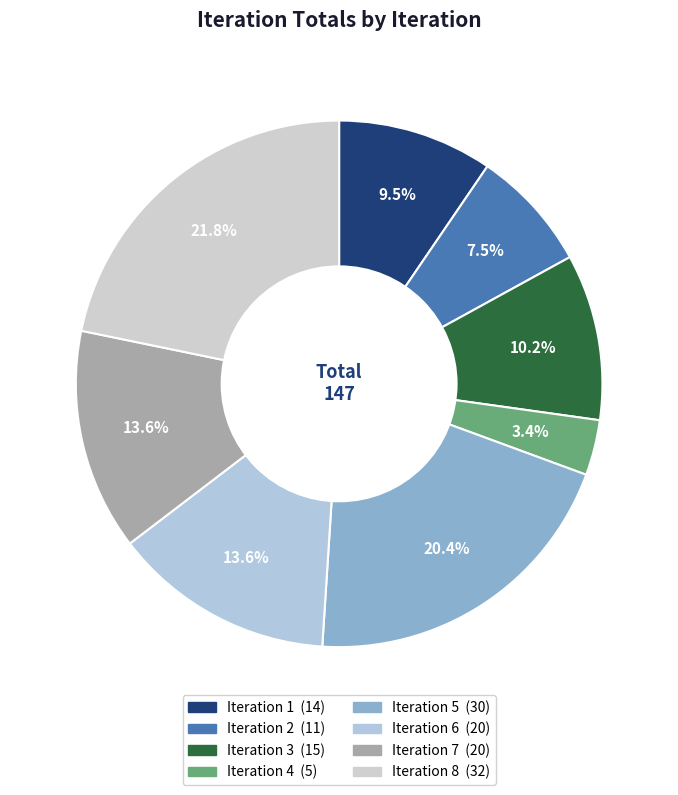

Does any single category account for the majority?

No